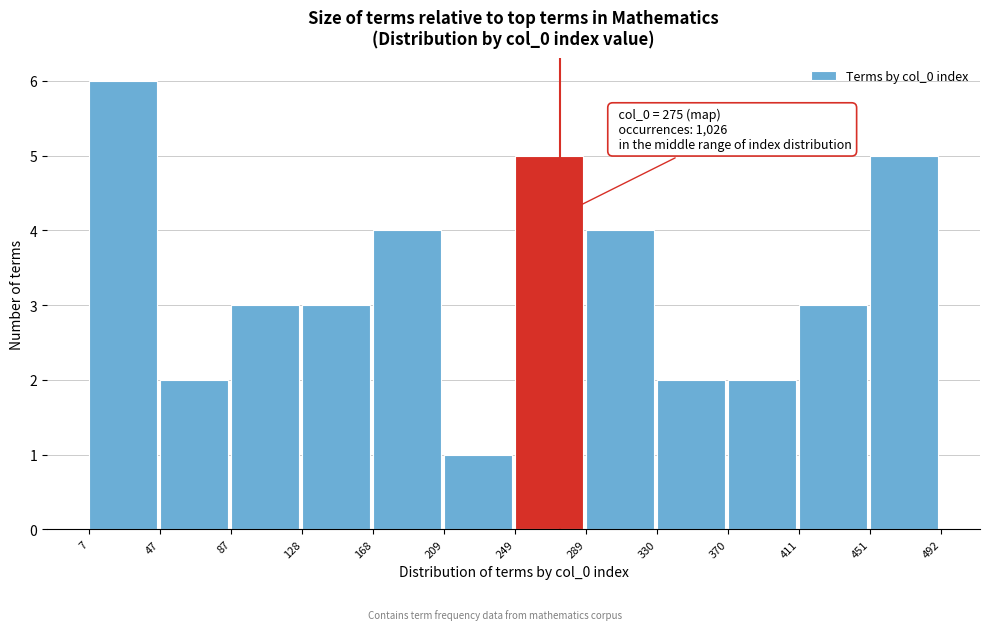

Over which range of the x-axis is the bar tallest?

7 to 47